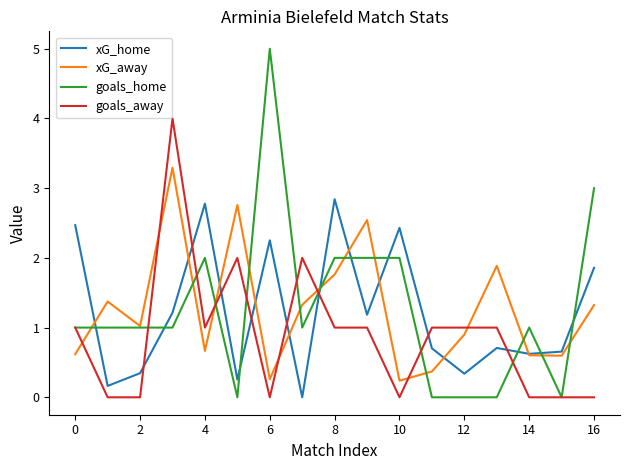

True or false: xG_home and goals_home intersect in this chart.

True